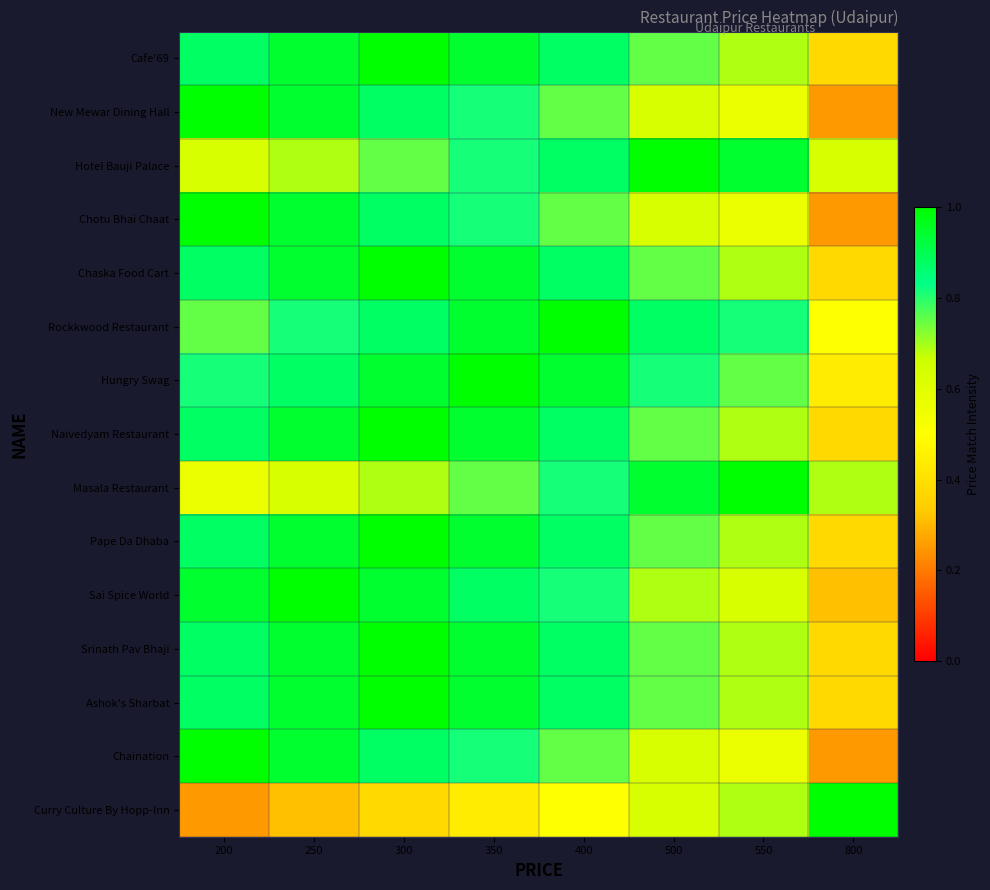

What is the maximum value shown in the chart?

1.0